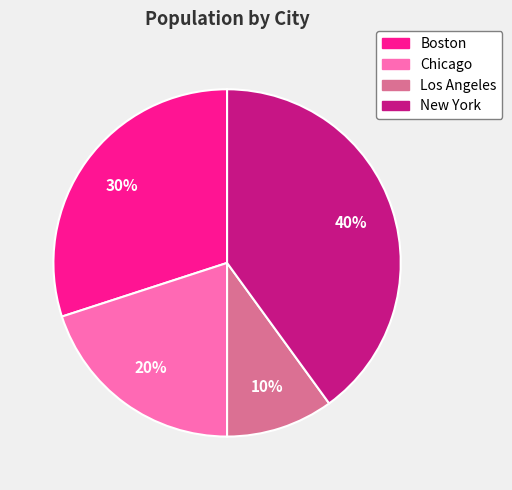

Which category has the smallest portion of the pie?

Los Angeles